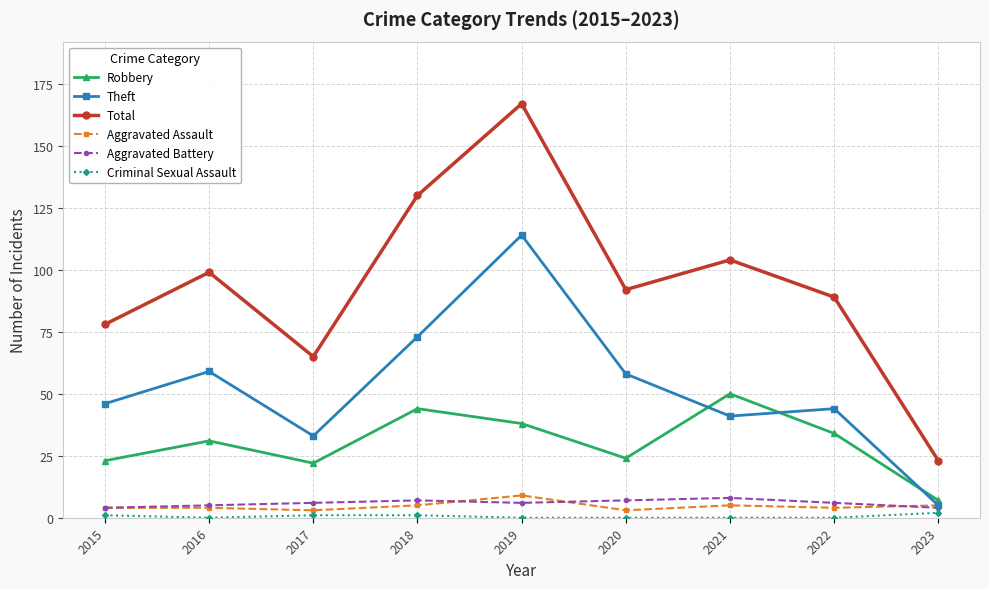

True or false: Theft has more than 1 interior local peaks.

True